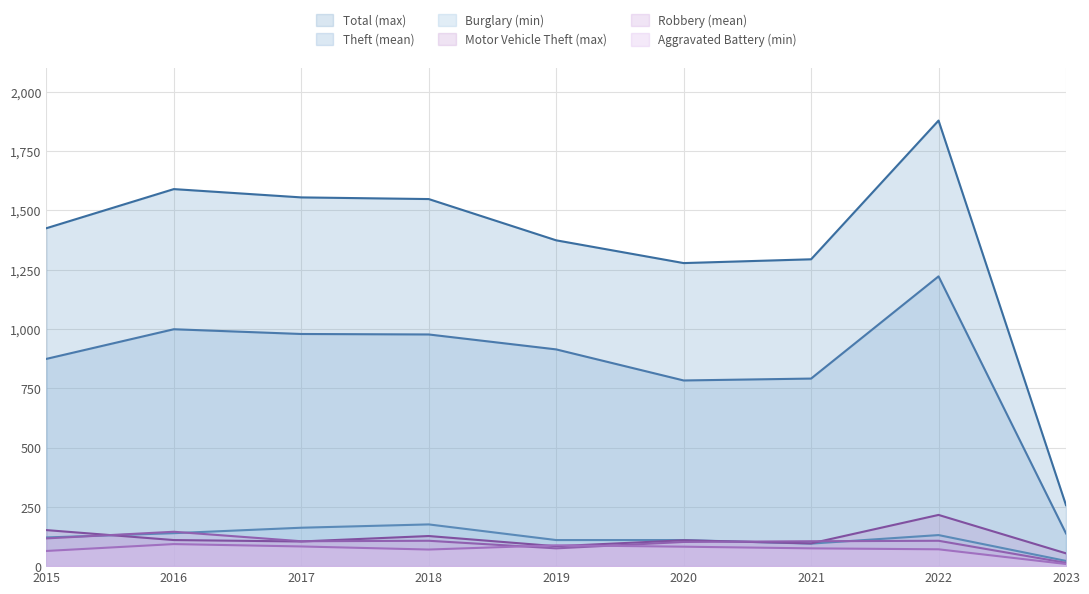

Which category has the lowest value in the Theft series?

2023